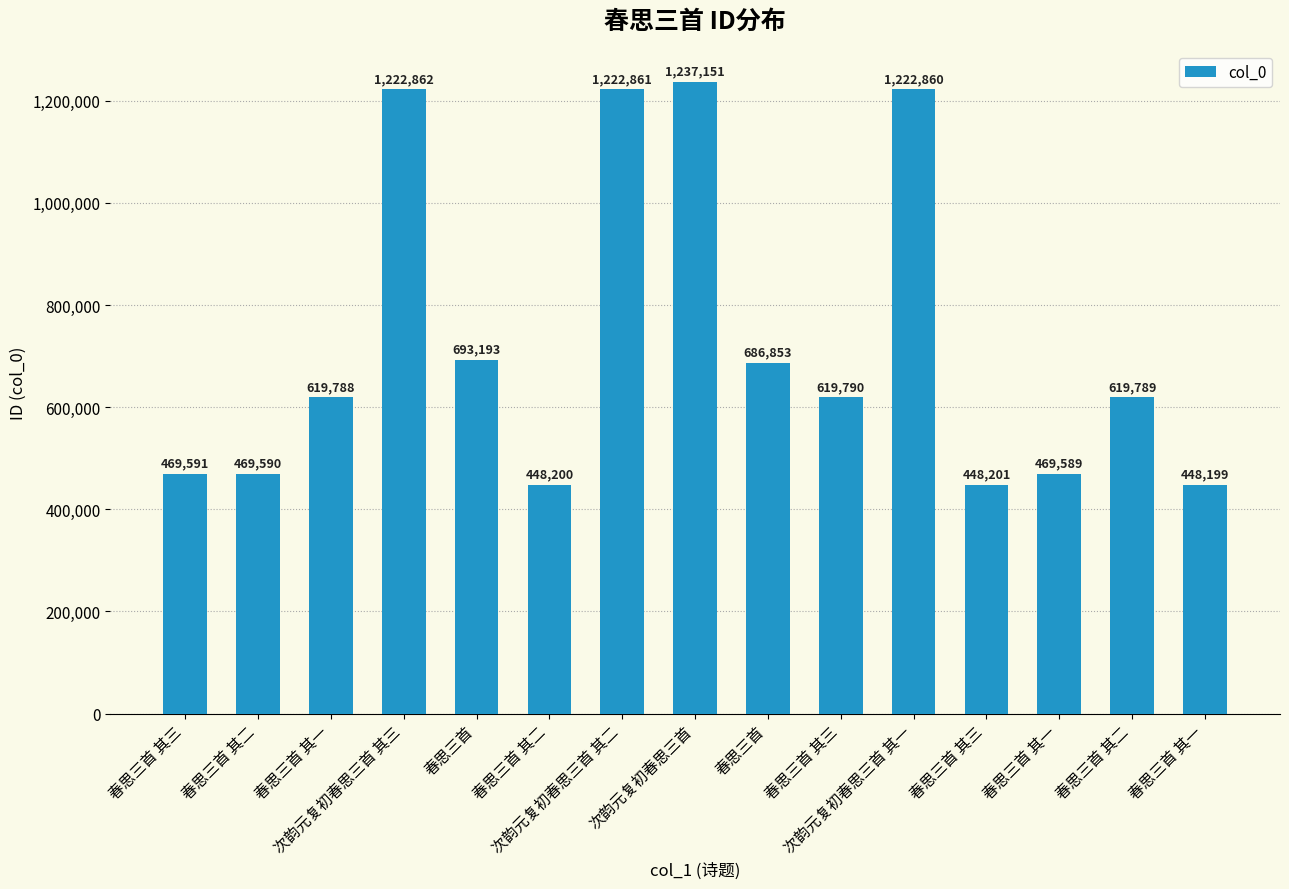

Does the chart contain stacked bars?

No